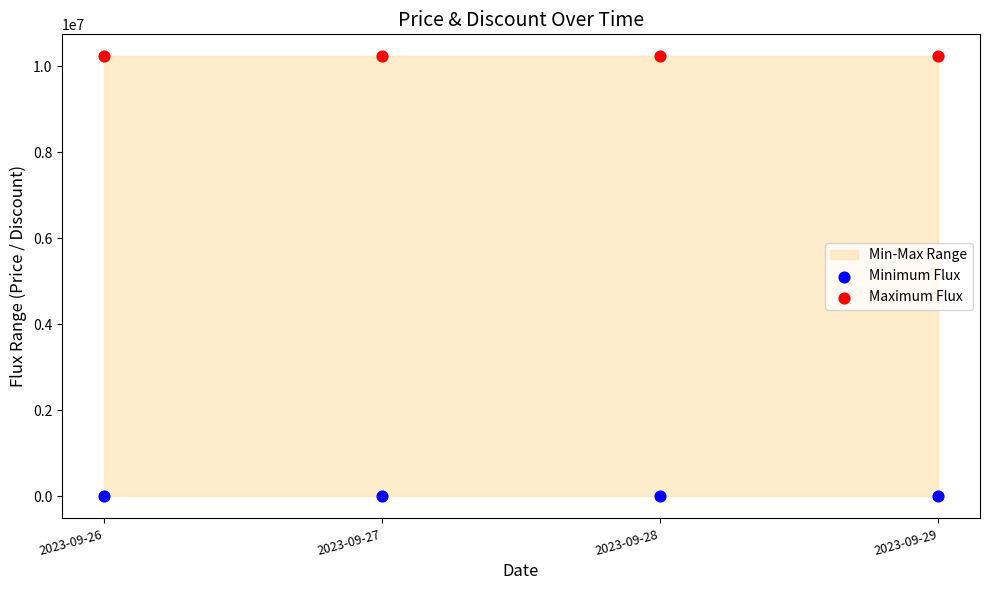

Which series contains the highest Y value?

Maximum Flux